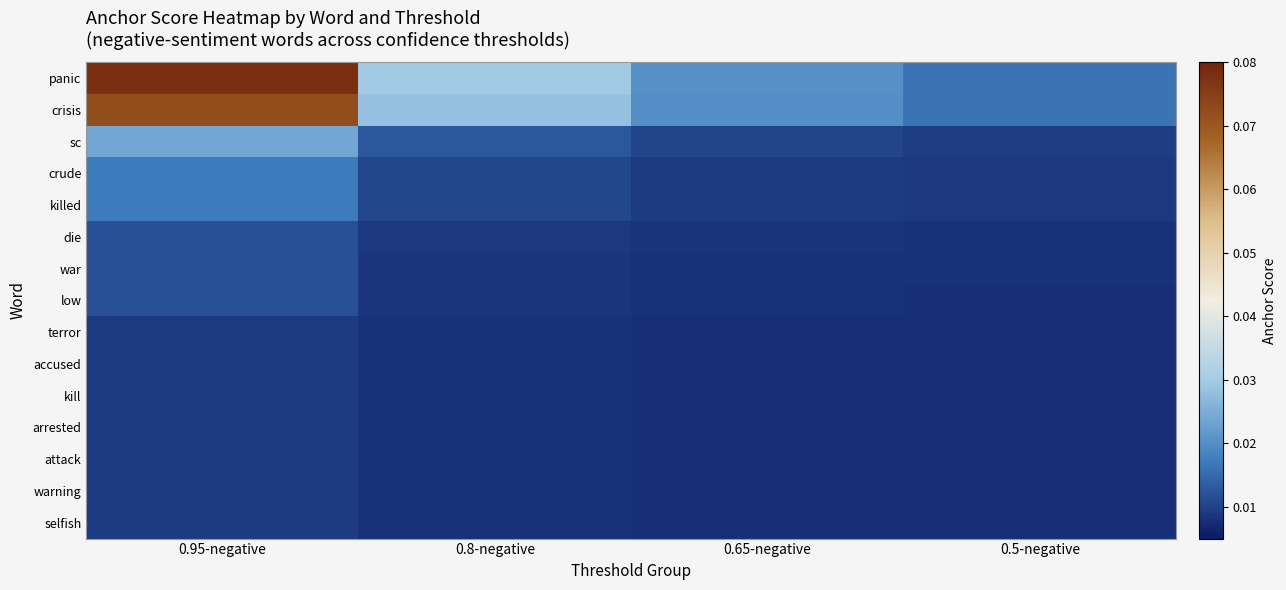

How many data points does each series have?

4